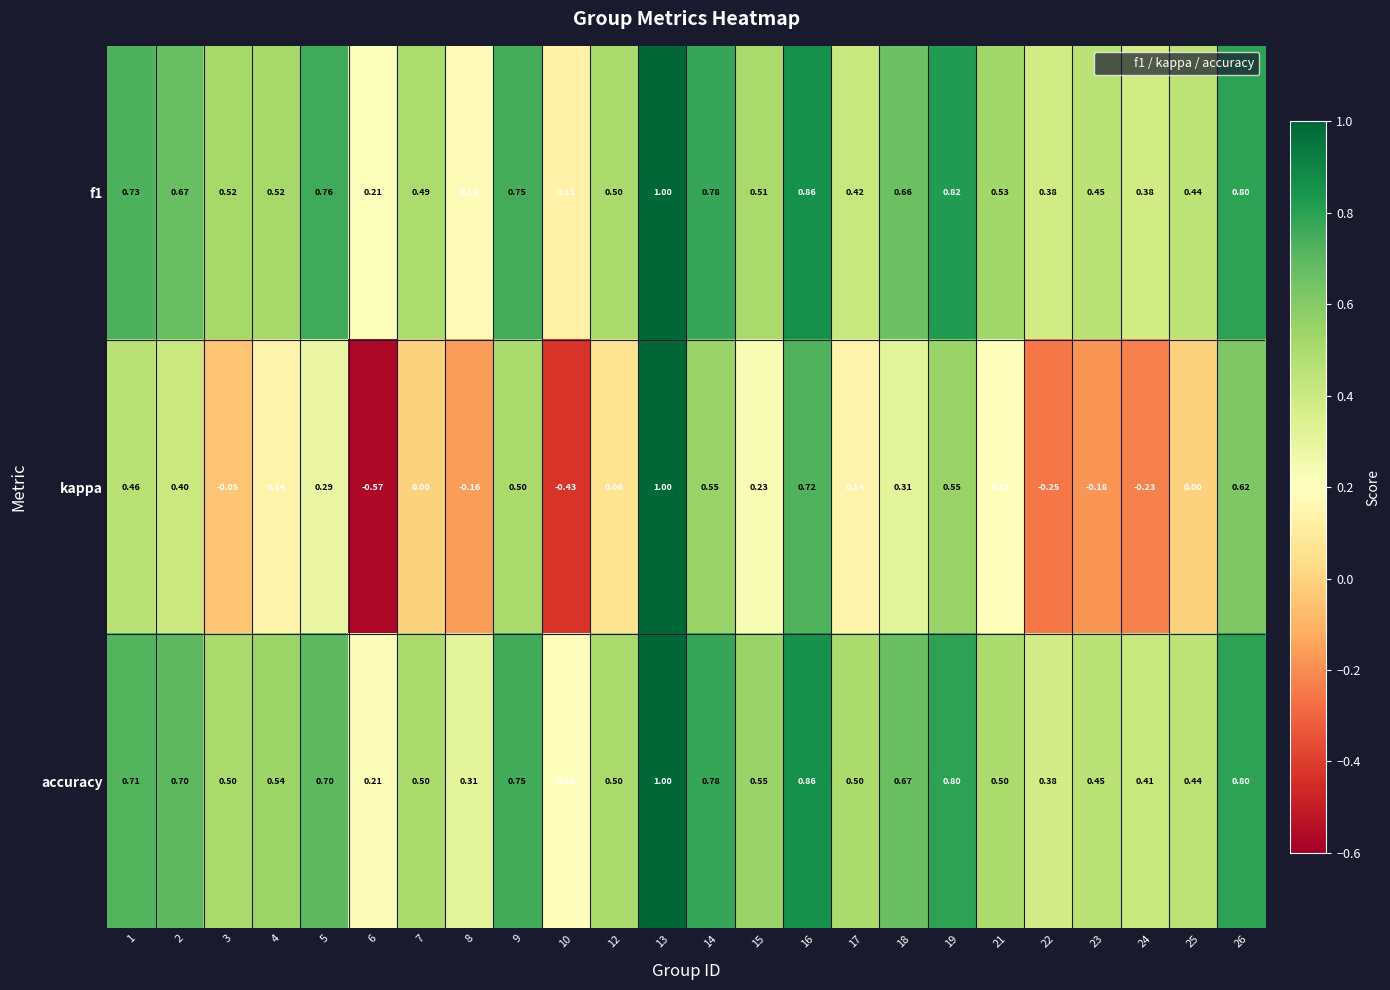

Between 6 and 15, which series saw the biggest shift?

kappa